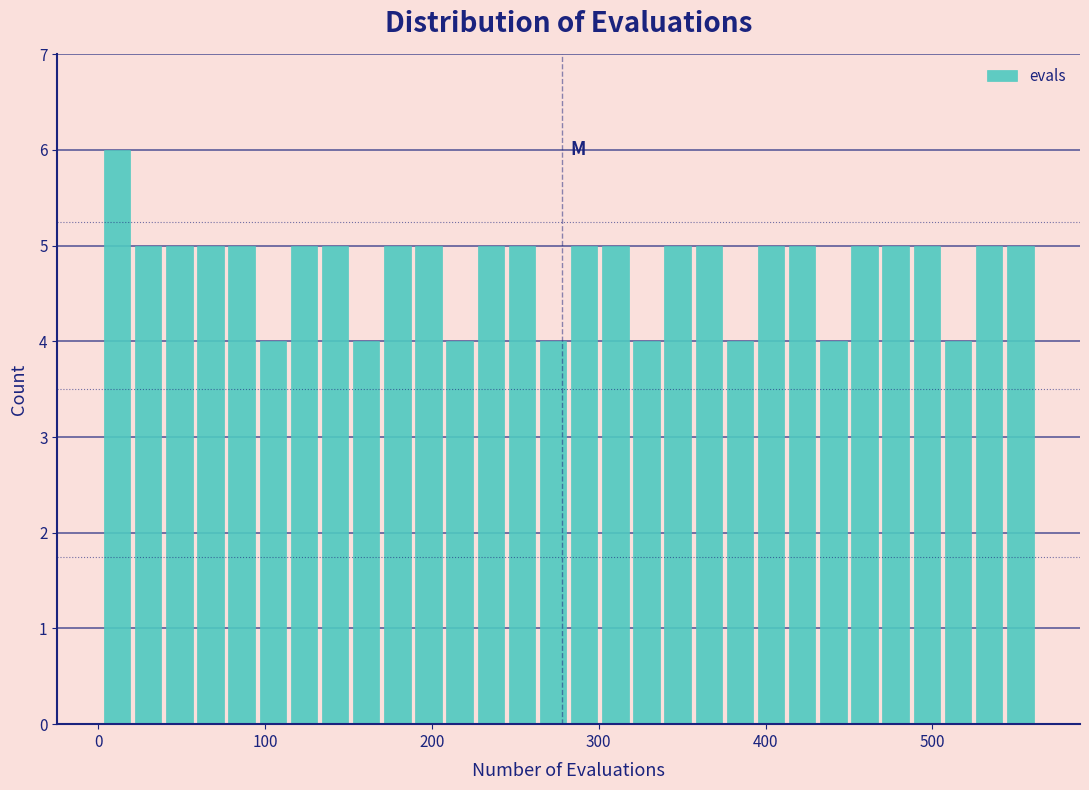

Around what value on the x-axis is the tallest bar? Give the approximate position of its centre, as read against the axis.

10